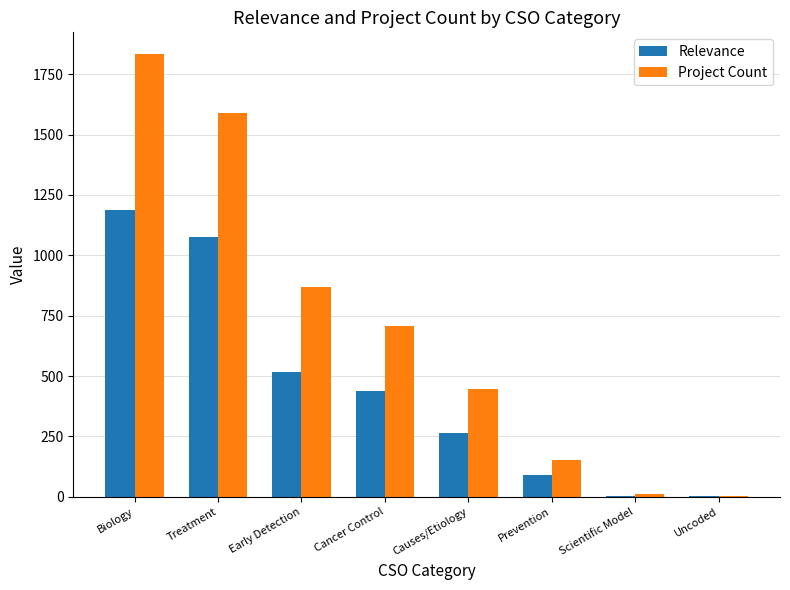

At which category is the sum across all series the highest?

Biology